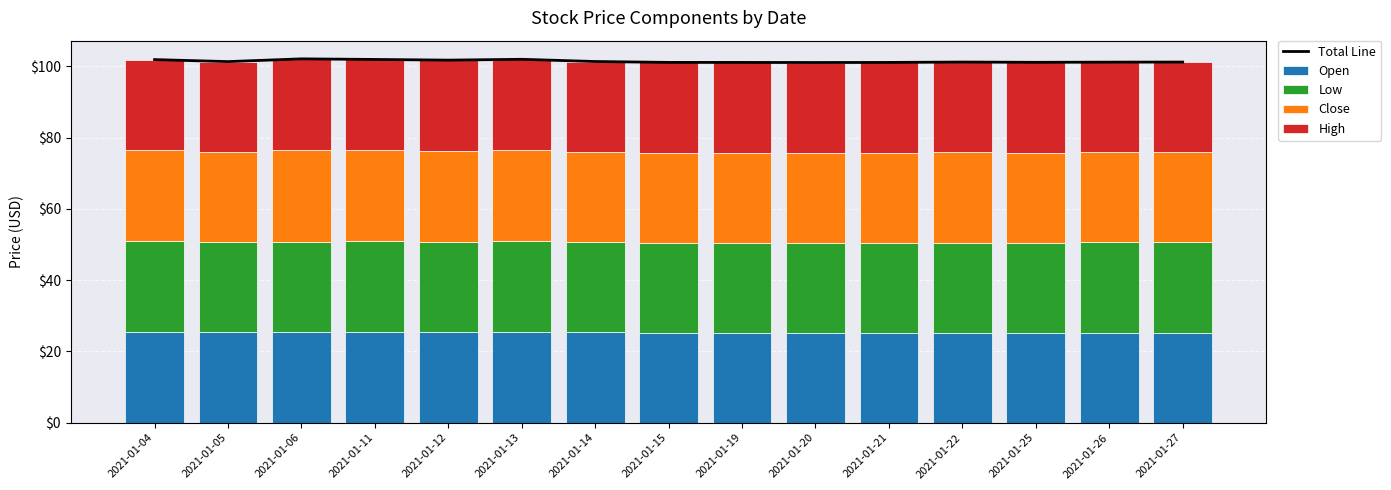

What are all the series names shown in the legend?

Total Line, Open, Low, Close, High